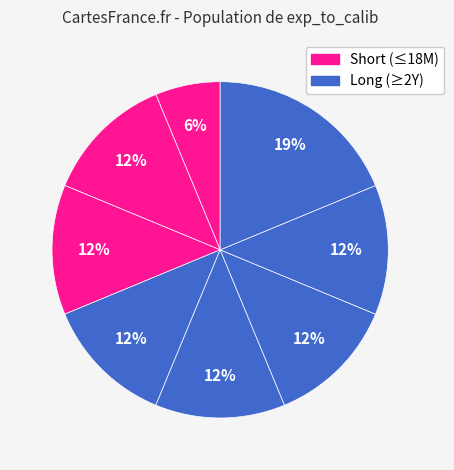

How many slices are in this pie chart?

8